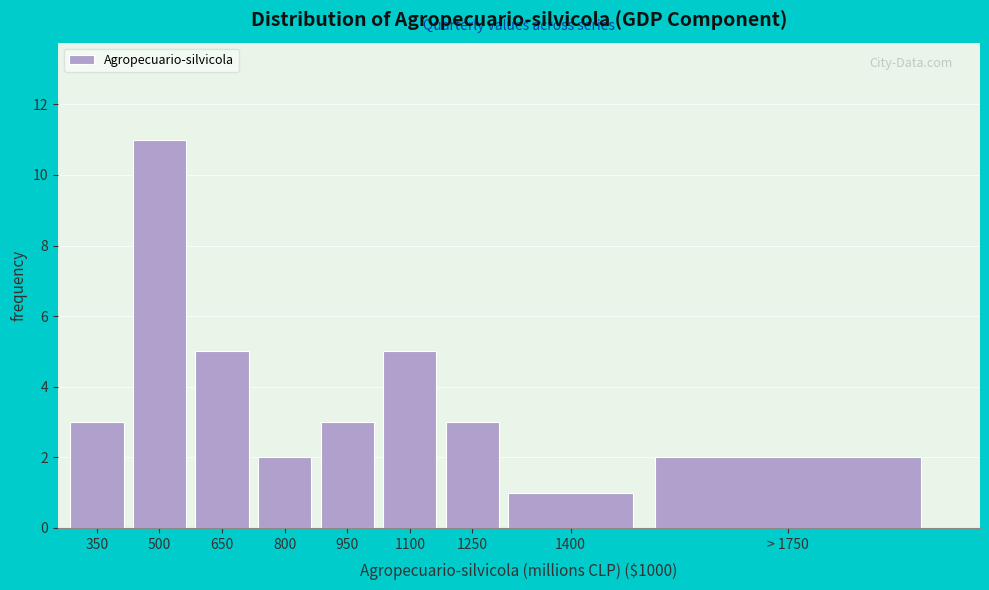

Reading left to right, list all the values displayed in this chart.

3	11	5	2	3	5	3	1	2